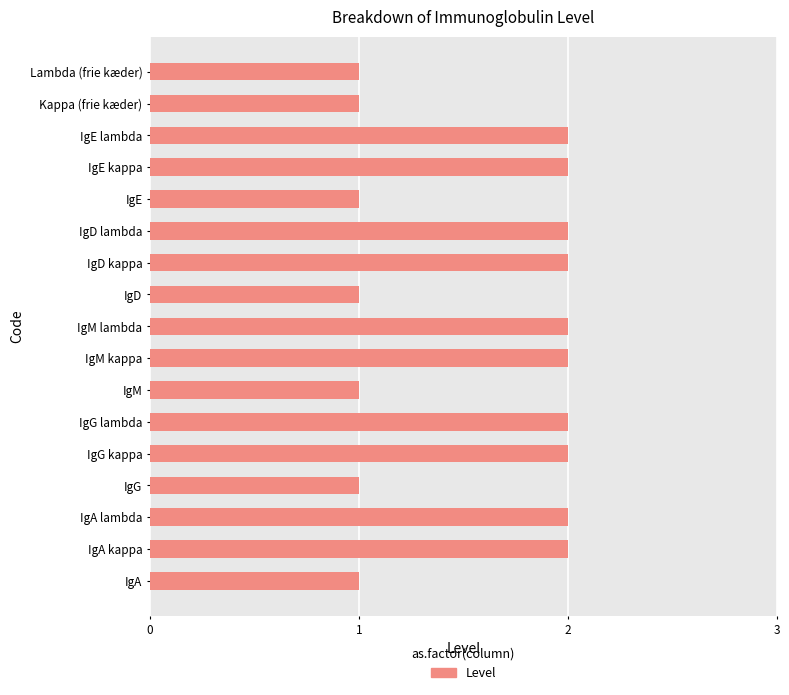

Reading bottom to top, extract all data points from this chart.

1	2	2	1	2	2	1	2	2	1	2	2	1	2	2	1	1